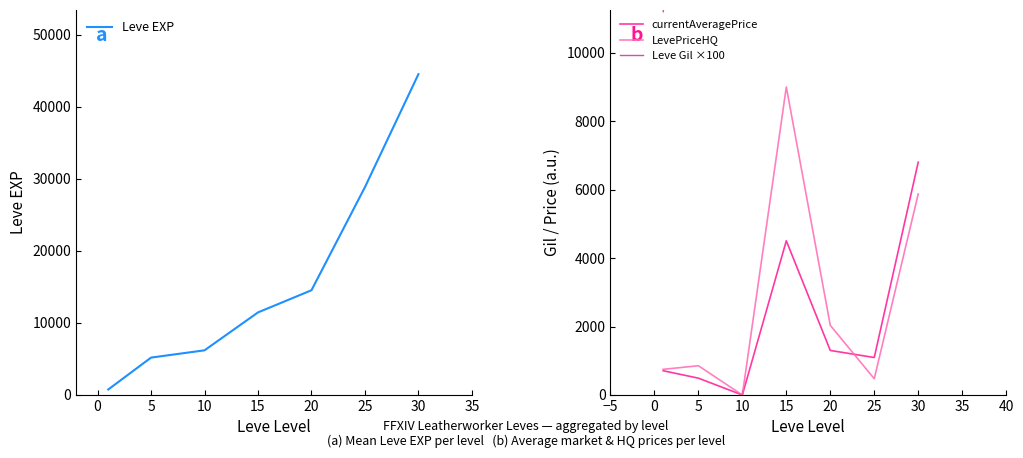

The value of LevePriceHQ at 5 is 855. True or false?

True